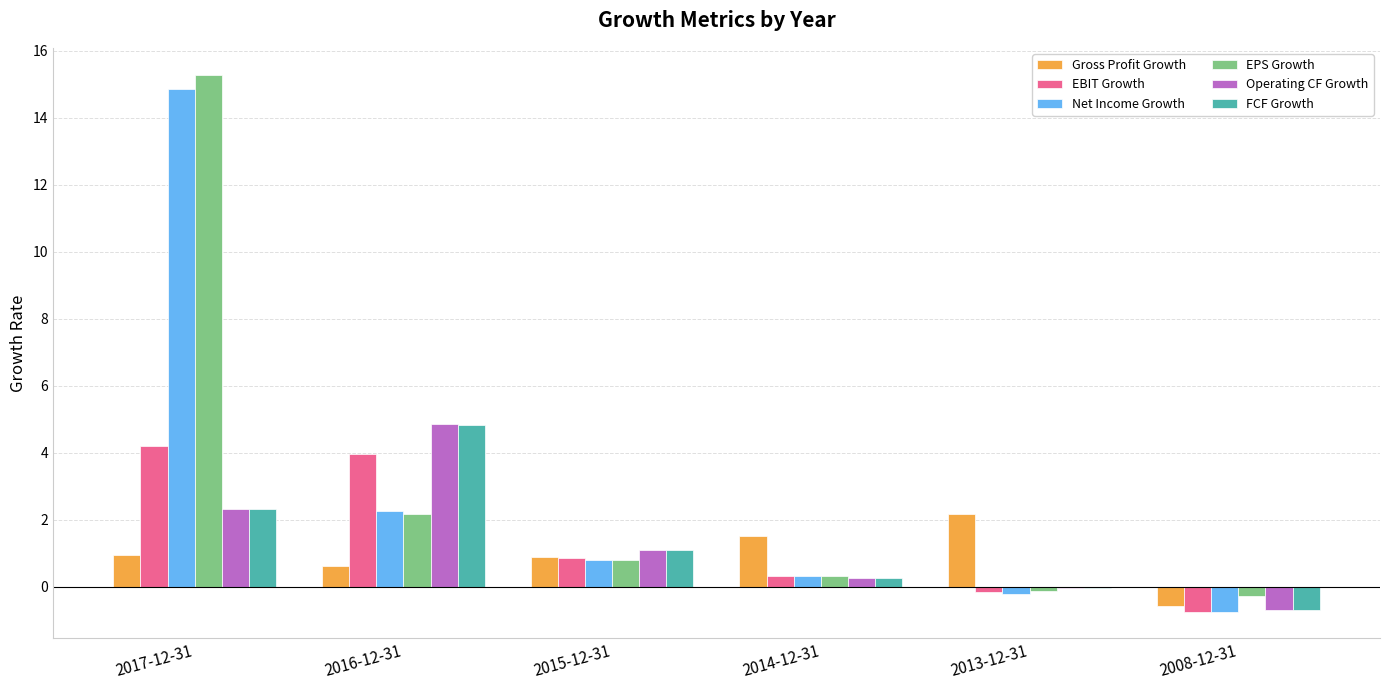

Which label corresponds to the largest value in the chart?

2017-12-31